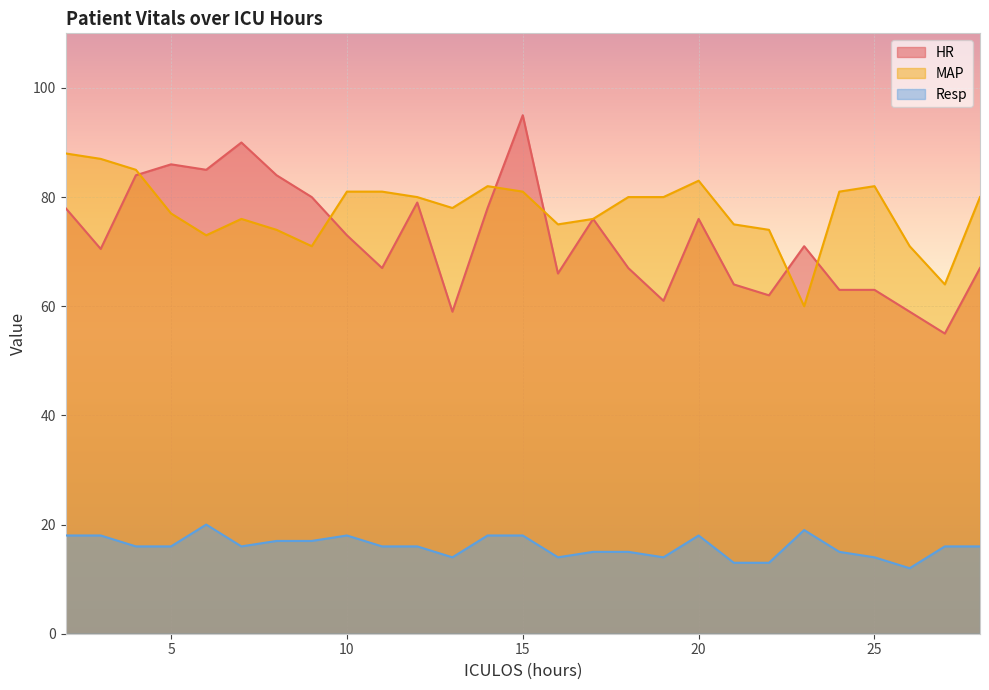

Where is the first local maximum for Resp?

6